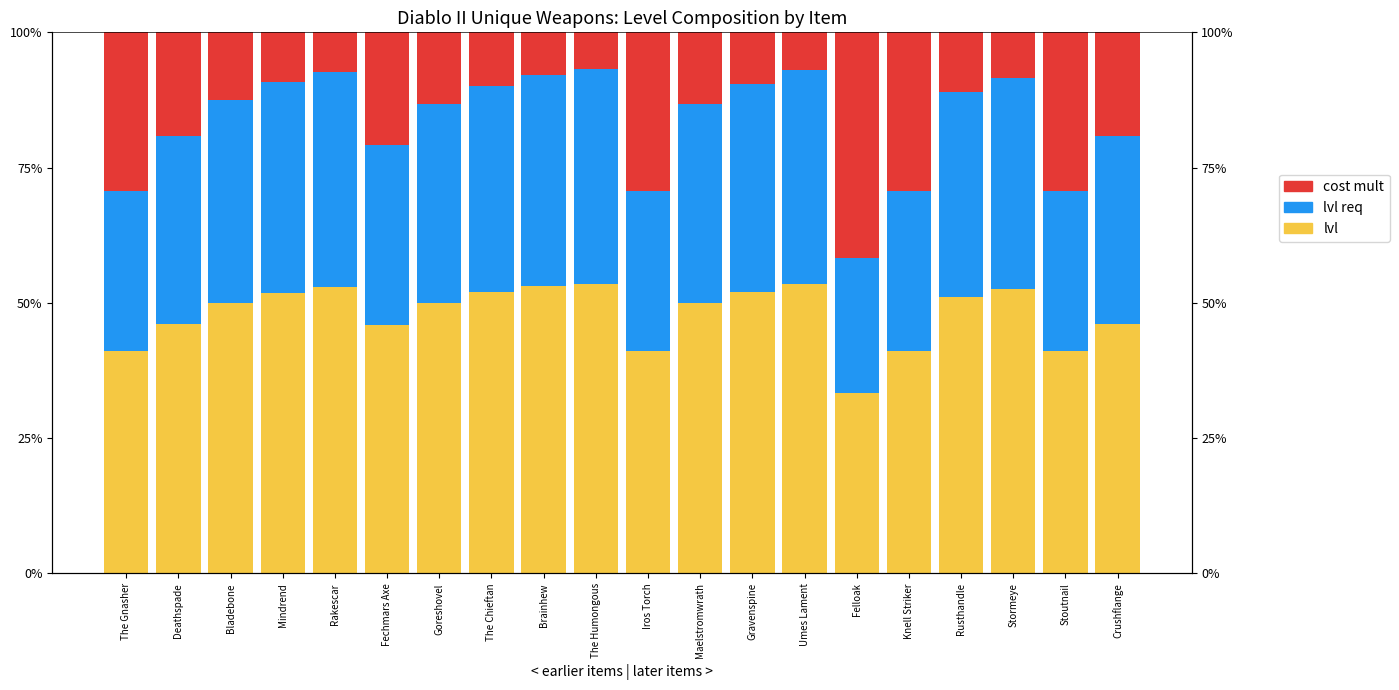

What position from the right is Goreshovel?

14